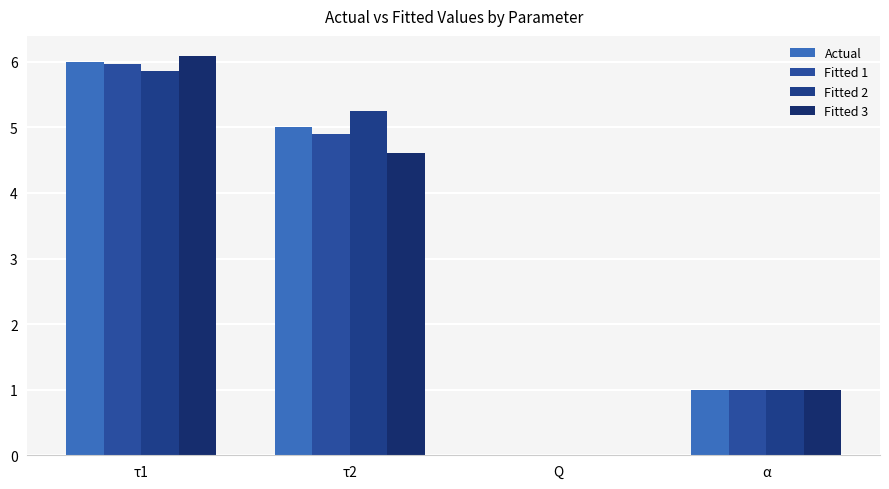

At which category is the sum across all series the highest?

τ1